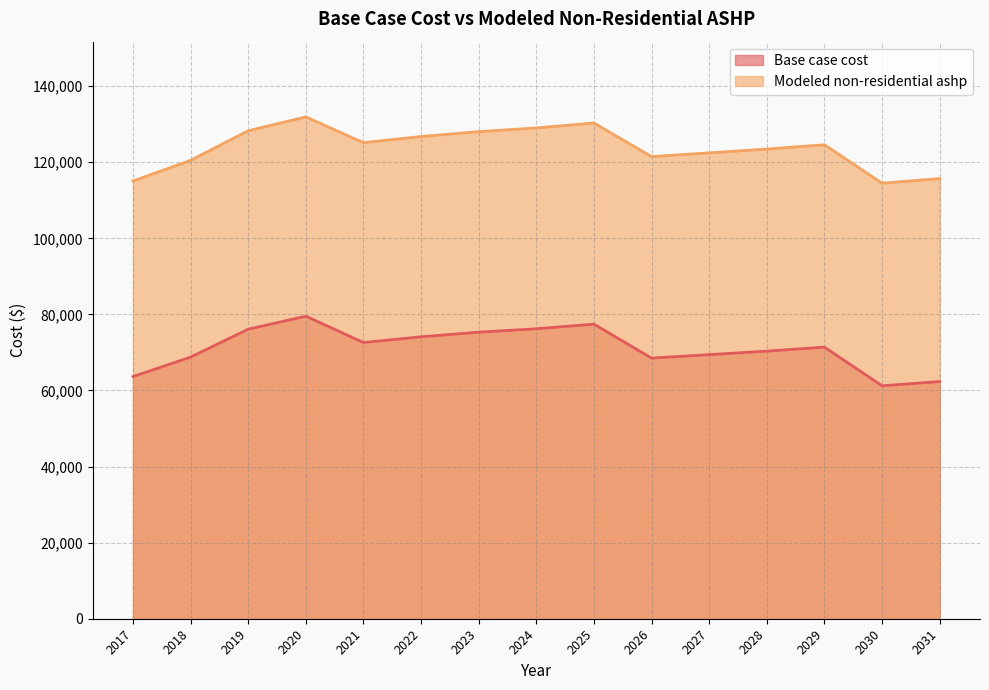

Where is the first local minimum for Modeled non-residential ashp?

2021